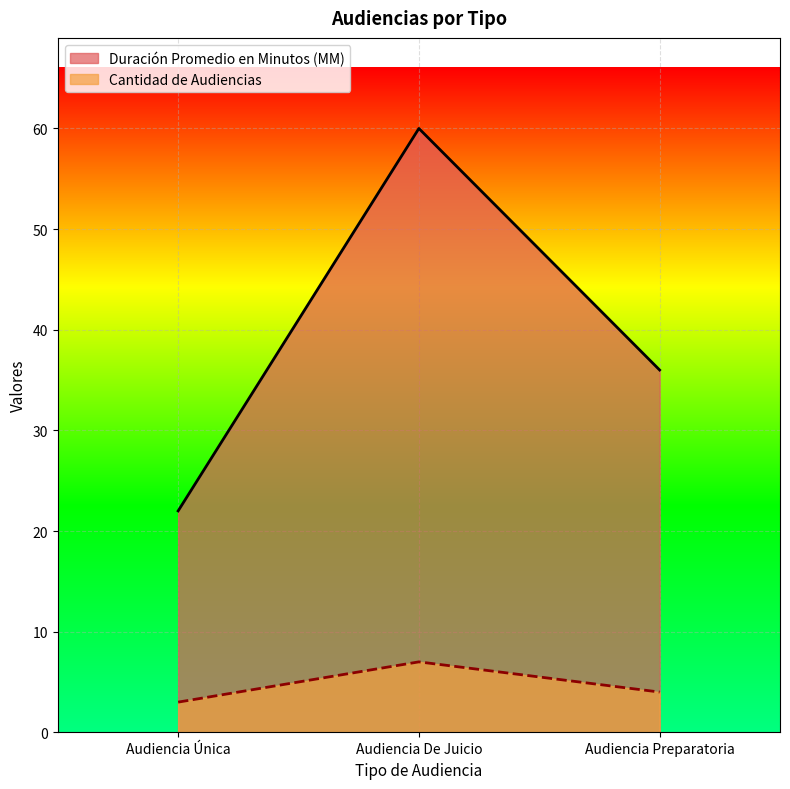

List the labels in order of Cantidad de Audiencias value, smallest first.

Audiencia Única, Audiencia Preparatoria, Audiencia De Juicio